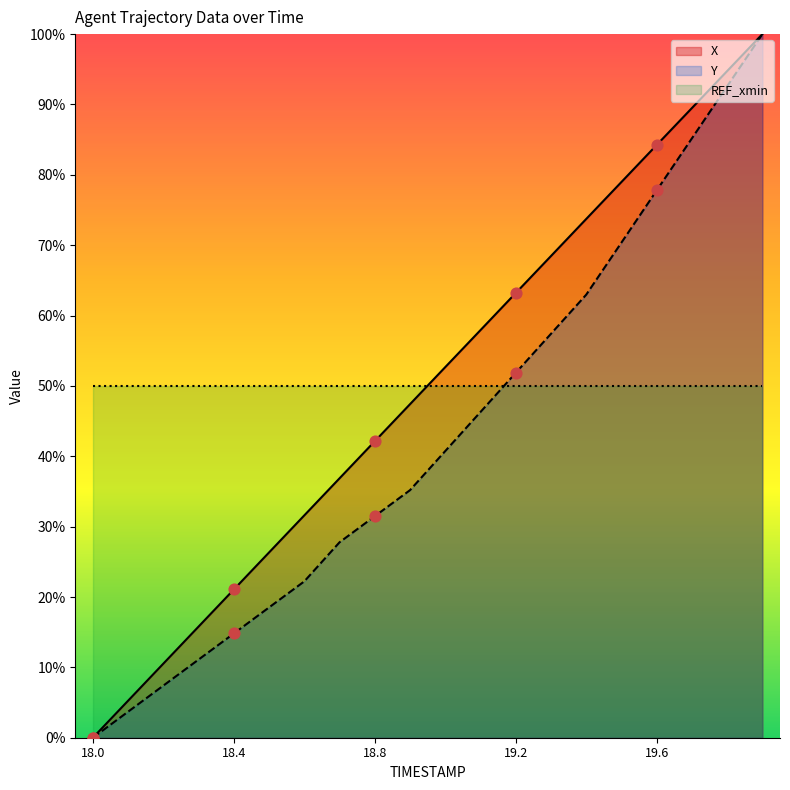

Which series has the largest total across all categories?

X